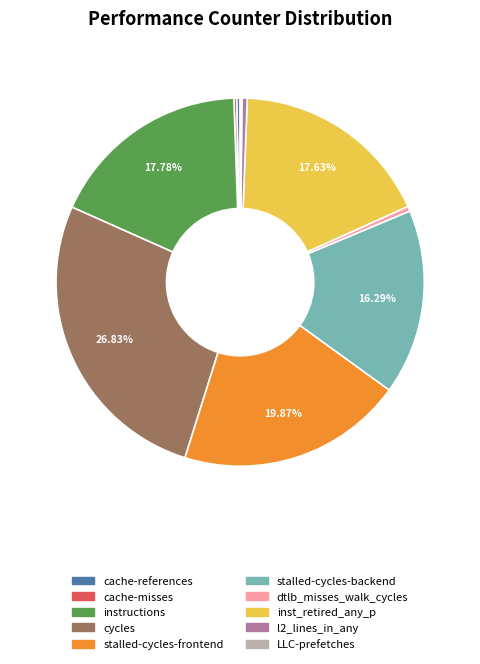

What is the ratio of the value at stalled-cycles-frontend to the value at instructions?

1.1